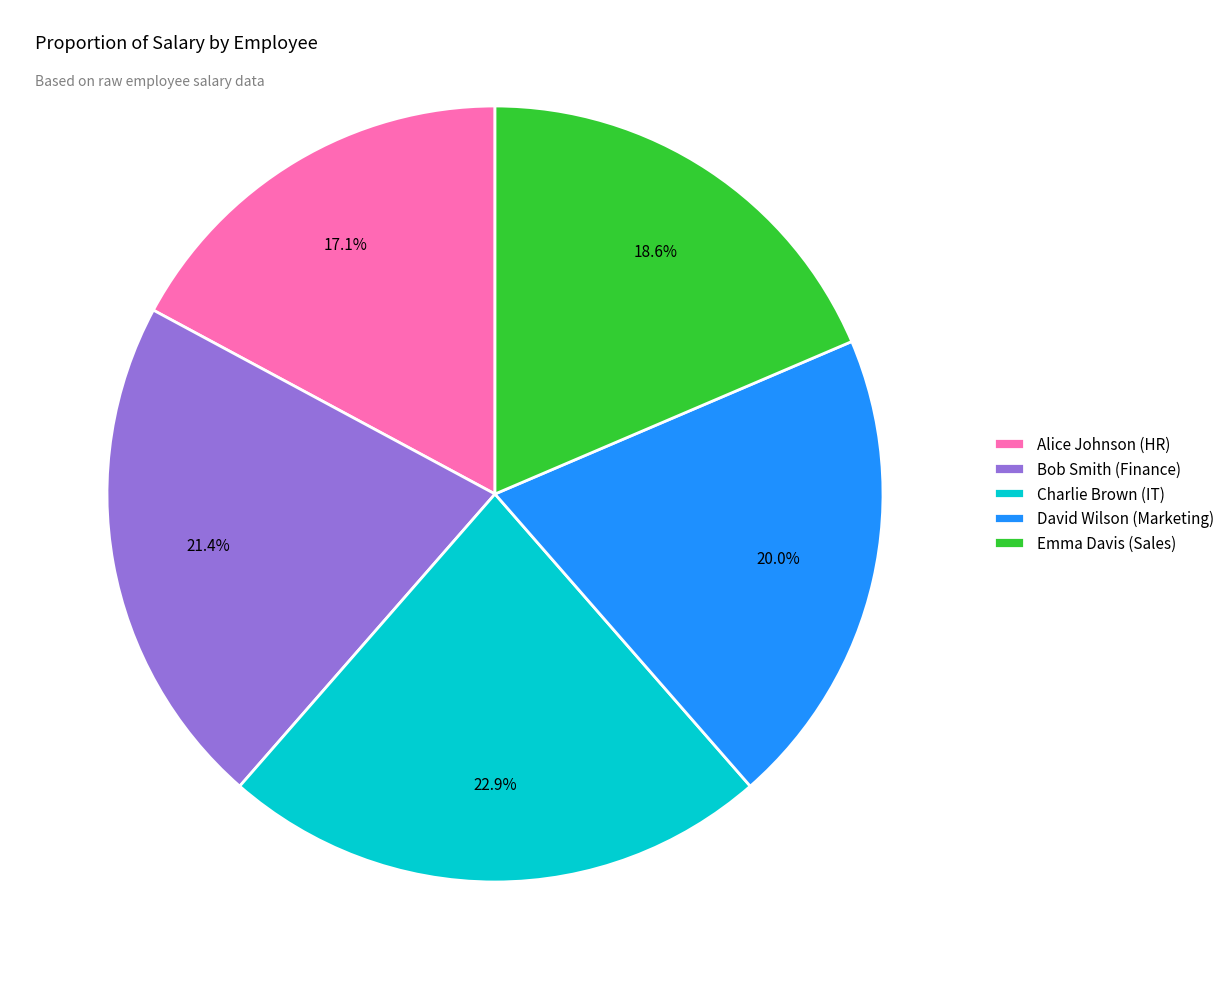

What is the ratio of the value at Emma Davis (Sales) to the value at Alice Johnson (HR)?

1.1